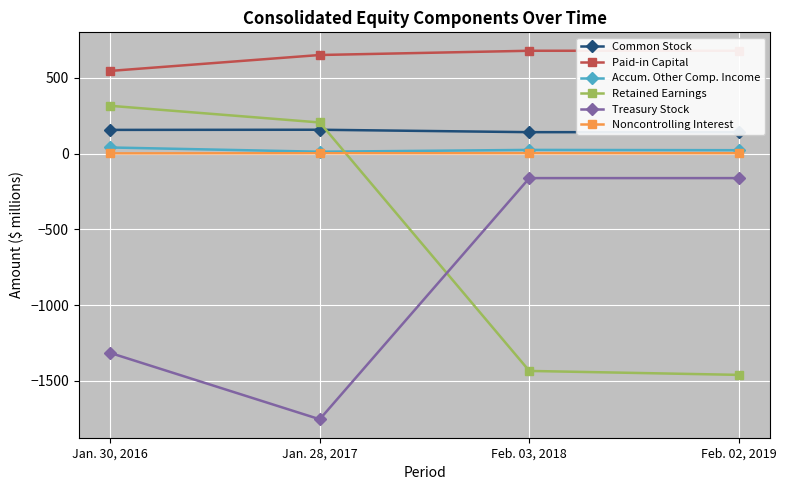

What is the difference between the second highest and minimum values in the Noncontrolling Interest series?

1